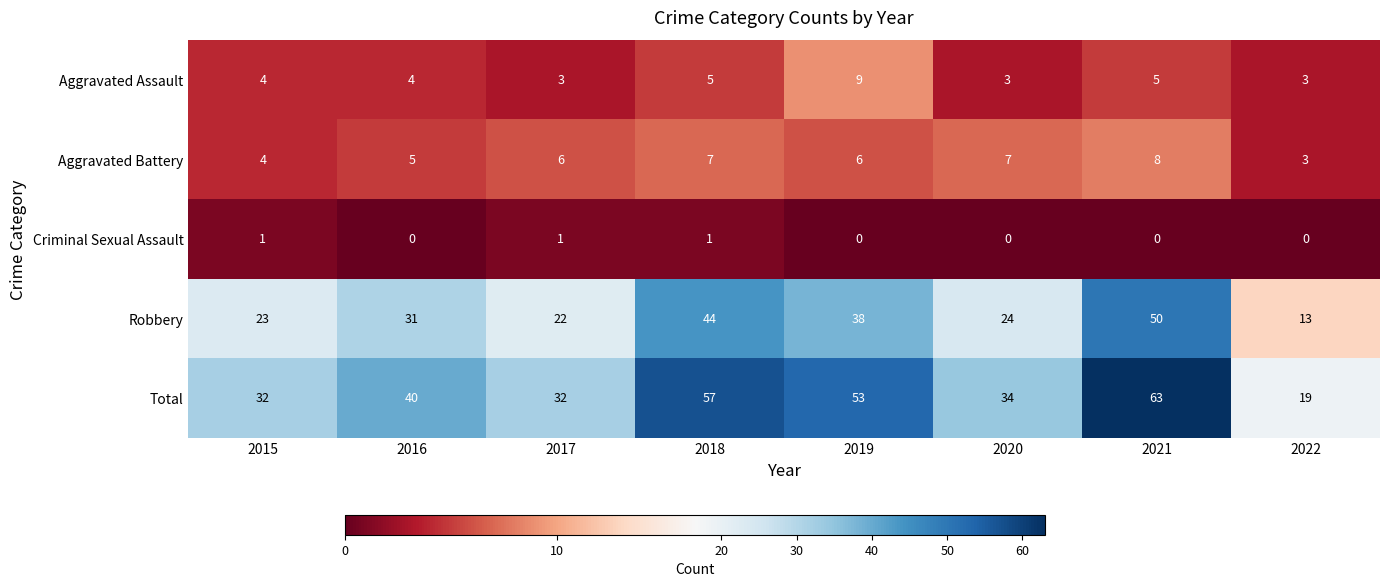

Where is Robbery nearest to the value 31?

2016